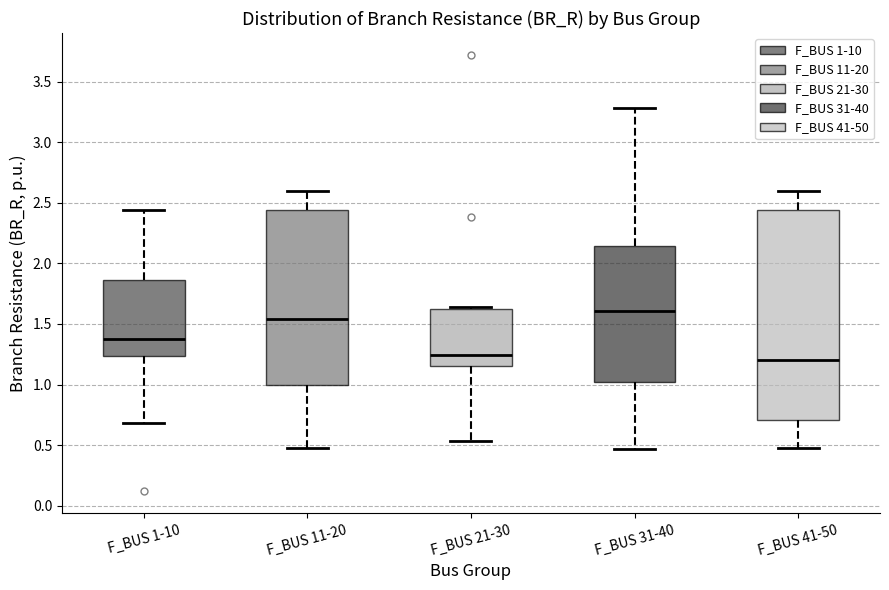

Where is the upper edge of the box for F_BUS 11-20 on the y-axis? The values are not printed on the chart, so give them approximately, as read against the axis.

2.45